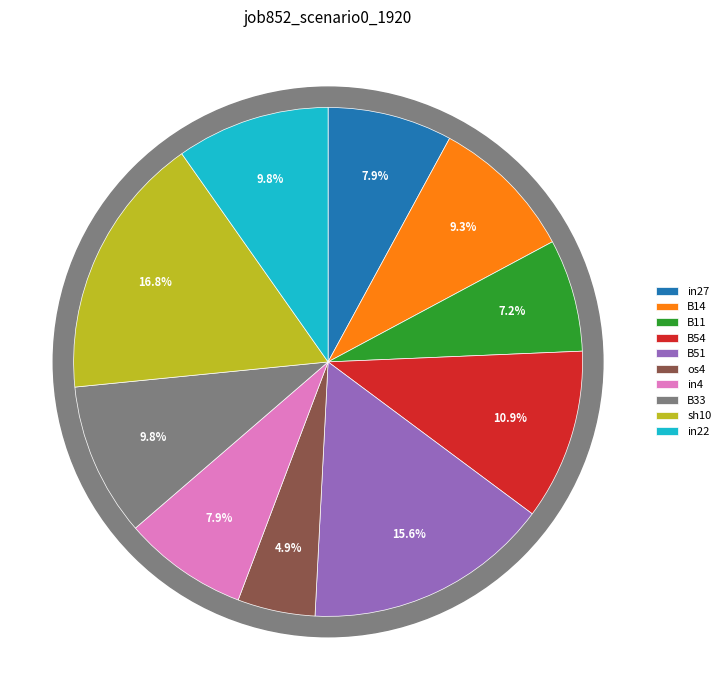

Between B11 and os4, which is larger?

B11